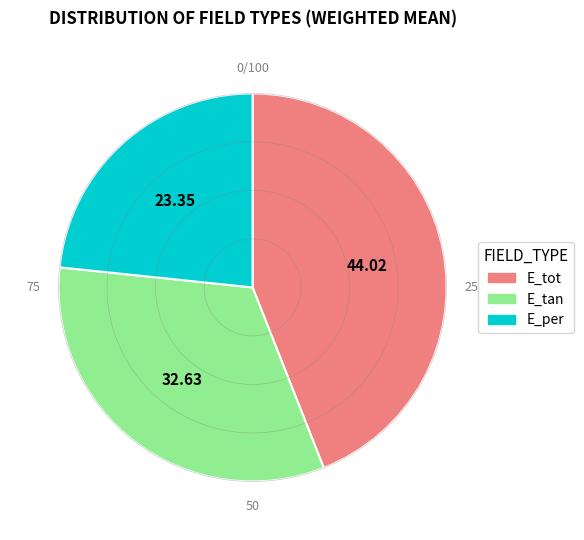

What is the total percentage of E_tot and E_per?

67.4%